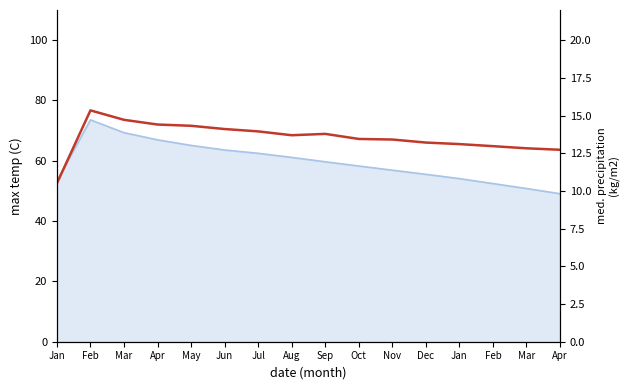

Where is the first local maximum?

Feb